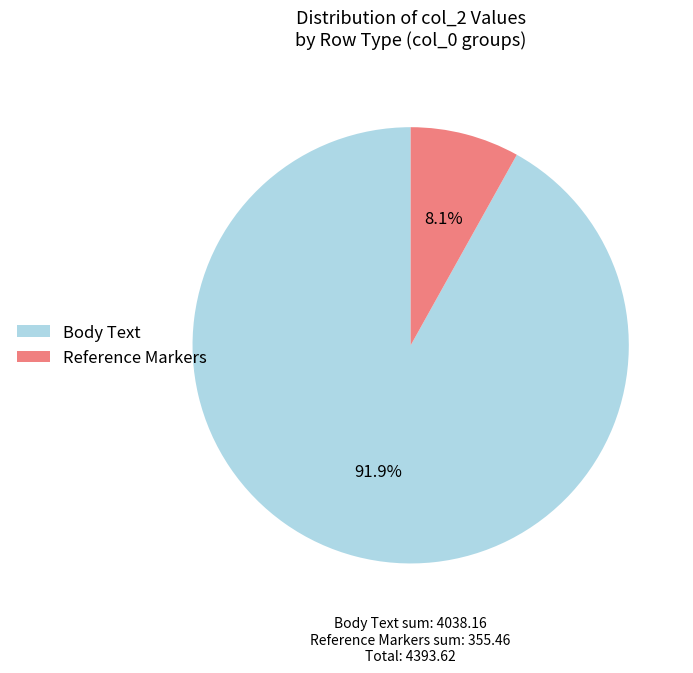

Do Body Text and Reference Markers together represent more than half of the pie?

Yes